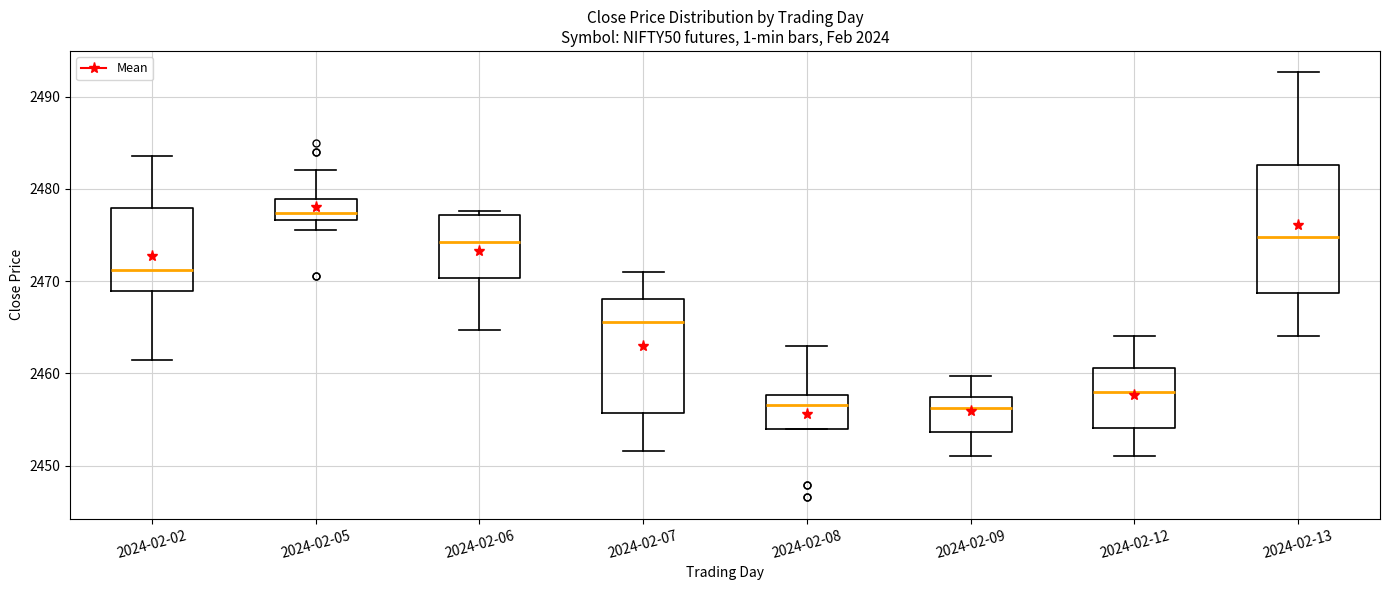

Which box is the tallest, from its lower edge to its upper edge?

2024-02-13